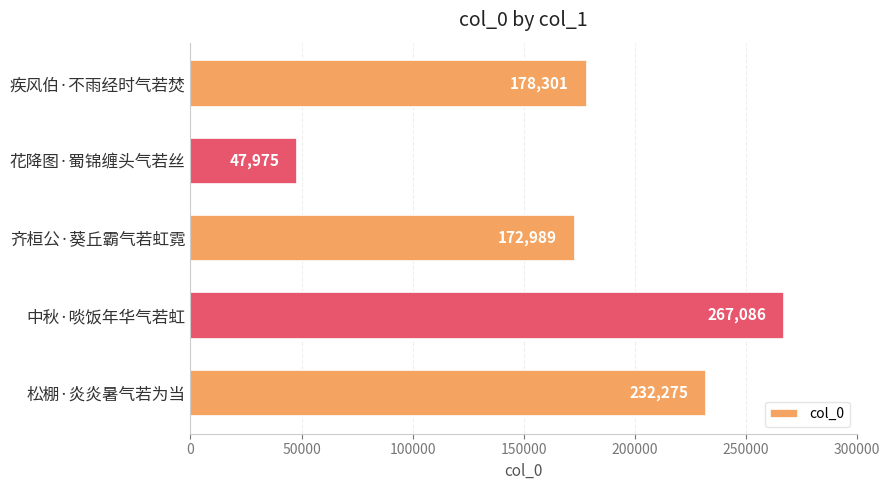

What is the sum of all values?

898626